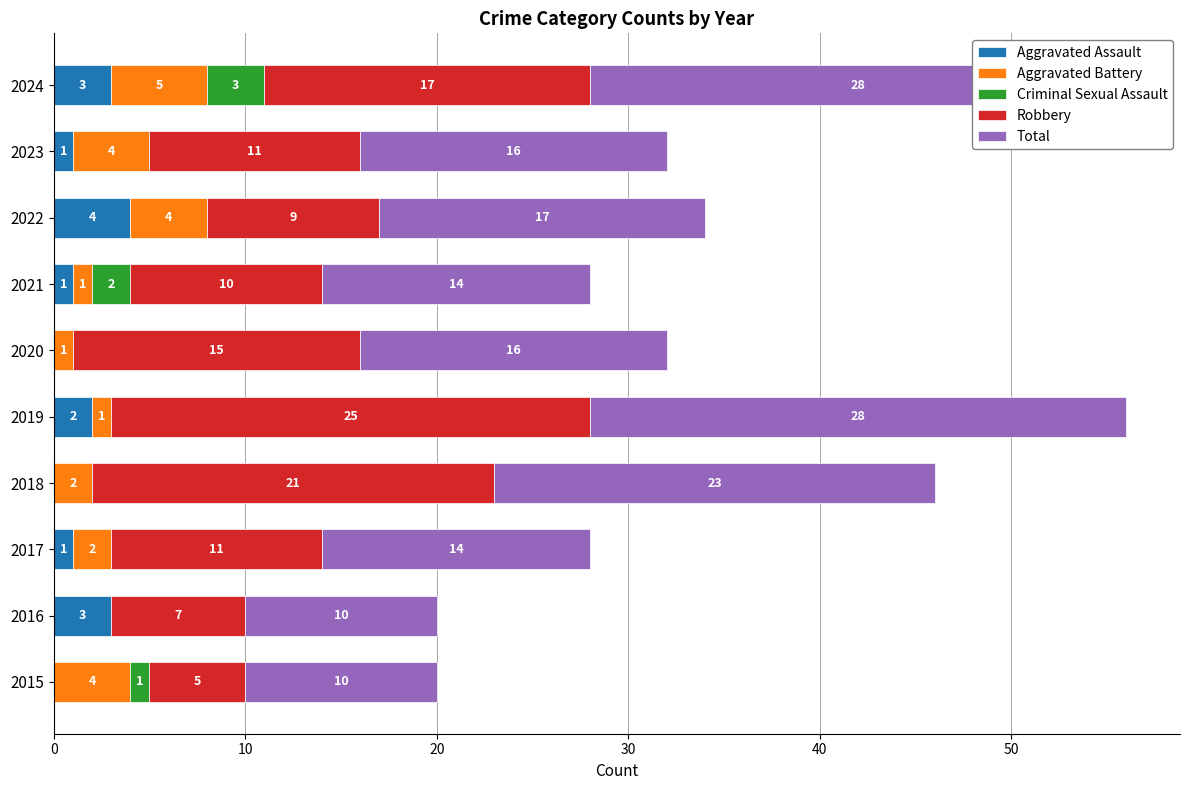

What is the approximate value of Total at 2019?

28